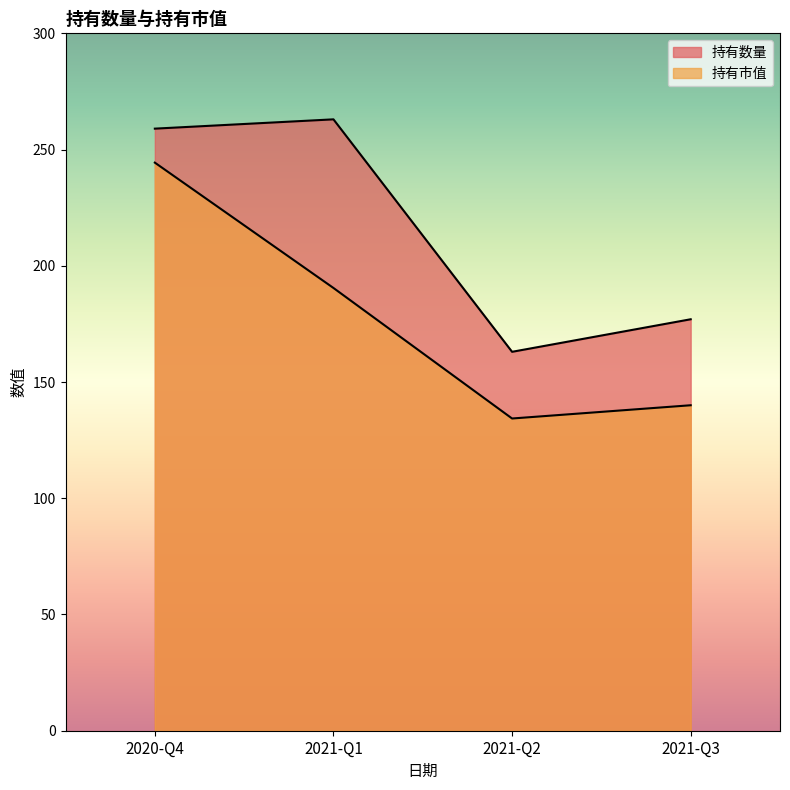

What is the difference between the highest and lowest values at 2021-Q3?

37.0